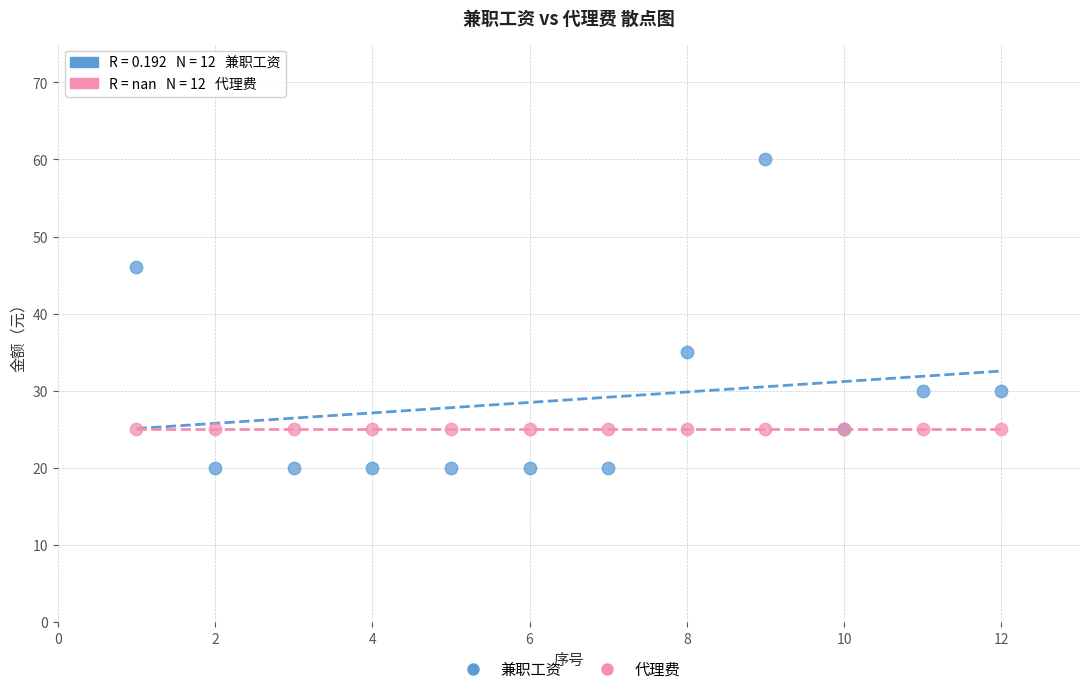

In the 兼职工资 series, what Y value is closest to 40?

35